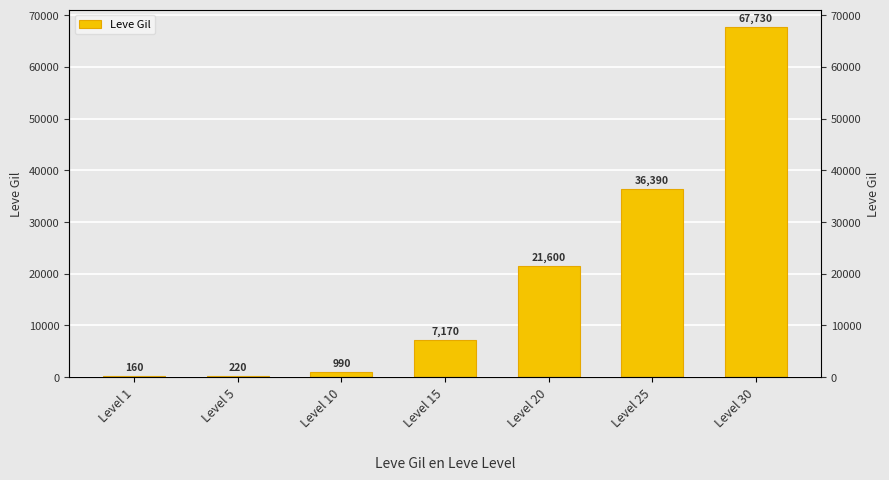

Reading left to right, list all the values displayed in this chart.

Level 1=160	Level 5=220	Level 10=990	Level 15=7170	Level 20=21600	Level 25=36390	Level 30=67730